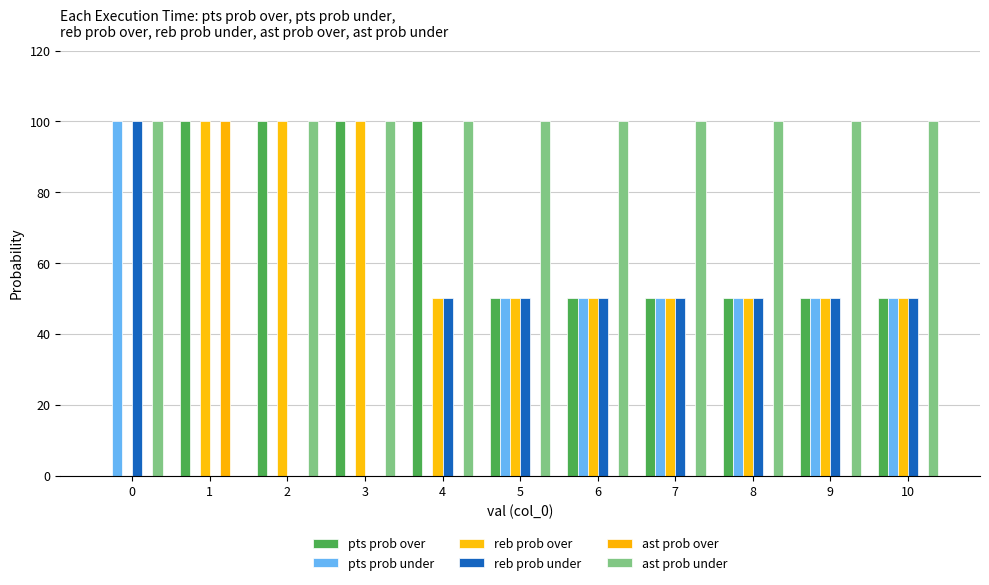

How many groups of bars are there?

11